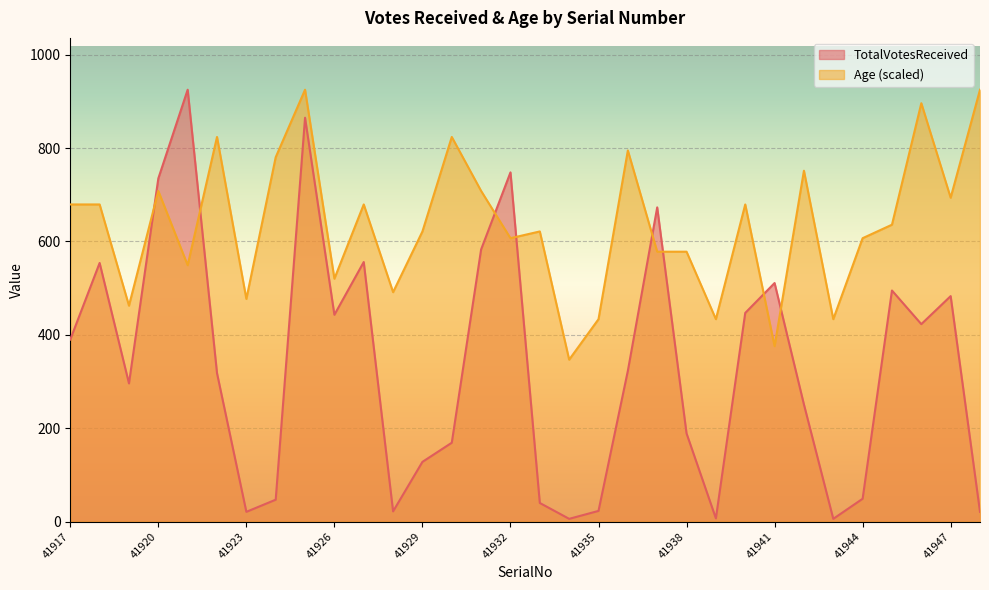

Is it true that Age equals 364.7 at 41947?

False